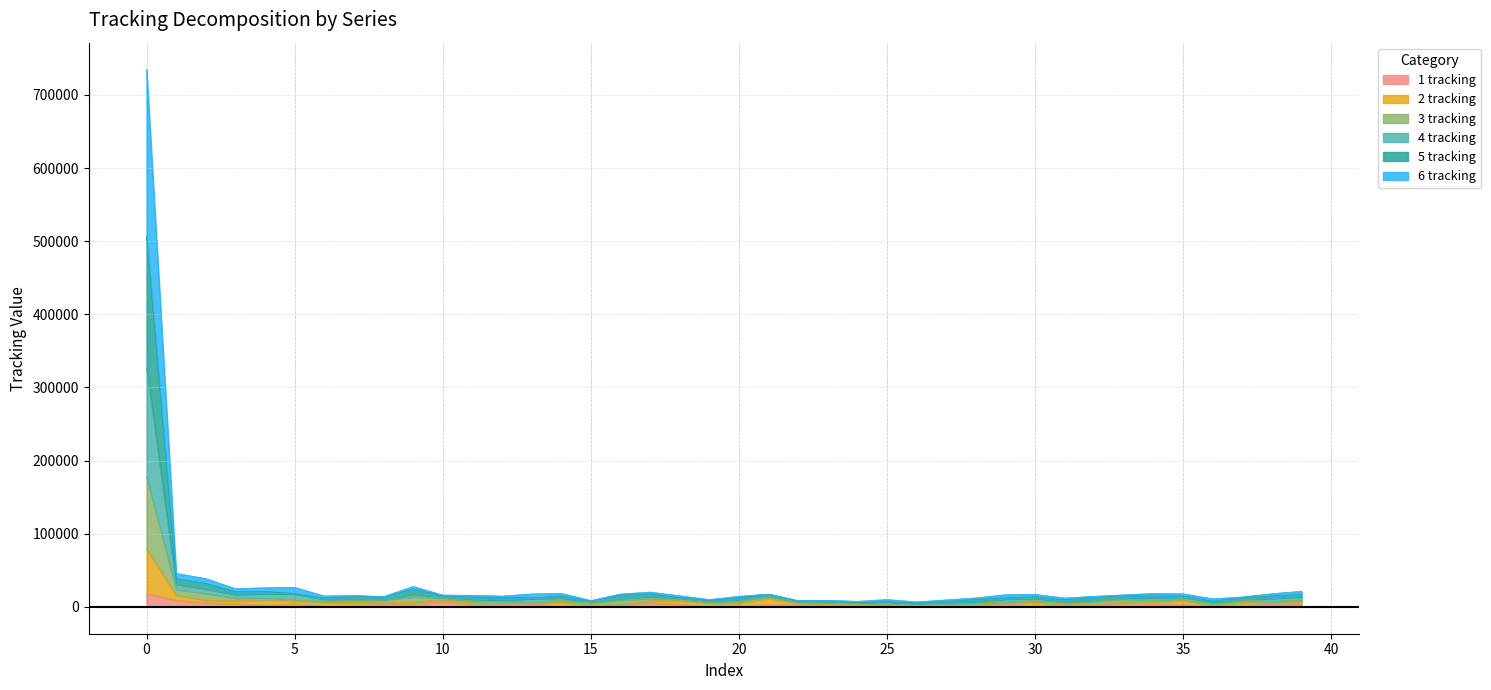

List the labels in order of 1 tracking value, smallest first.

25, 19, 26, 6, 27, 14, 23, 37, 20, 36, 7, 28, 16, 30, 24, 11, 4, 31, 32, 22, 35, 21, 15, 29, 12, 39, 34, 8, 38, 18, 9, 13, 33, 5, 3, 2, 17, 10, 1, 0